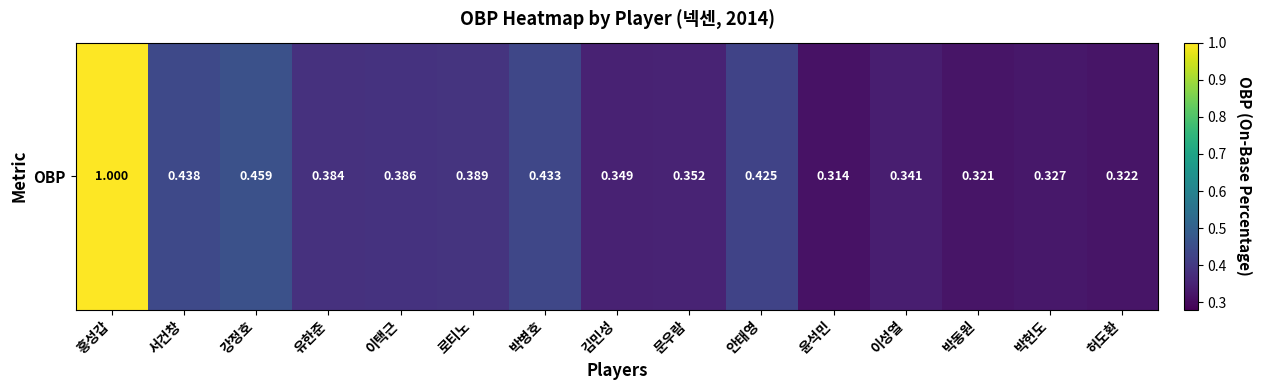

Rank the categories by value from lowest to highest.

윤석민, 박동원, 허도환, 박헌도, 이성열, 김민성, 문우람, 유한준, 이택근, 로티노, 안태영, 박병호, 서건창, 강정호, 홍성갑